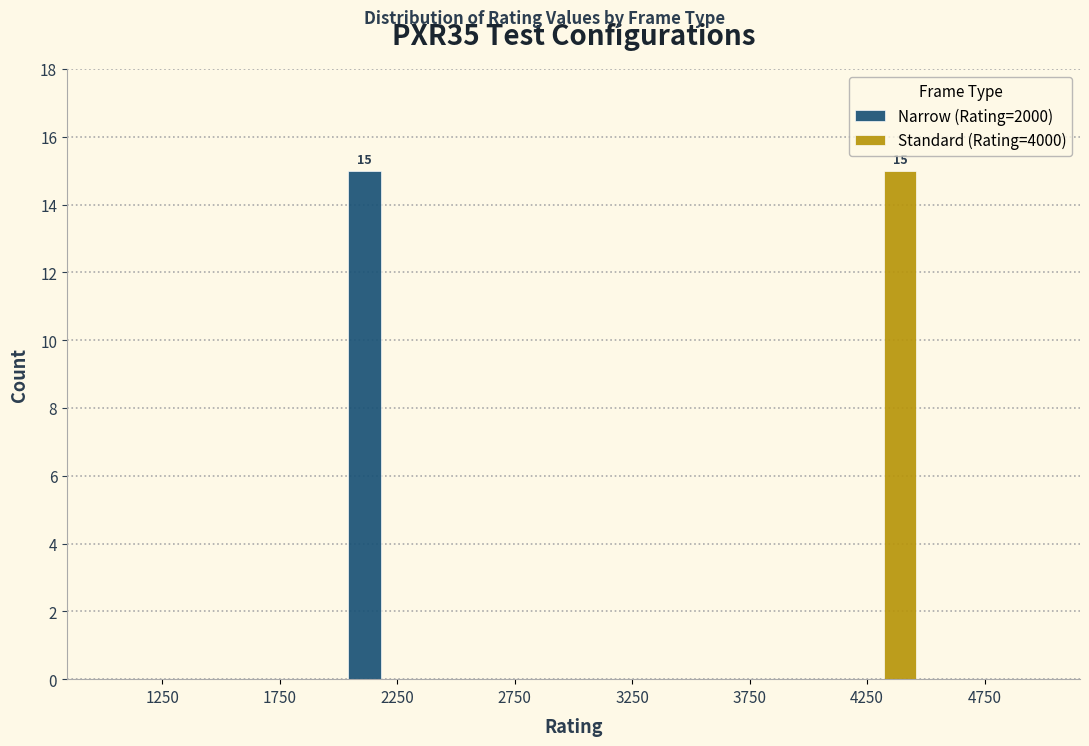

In the Standard (Rating=4000) series, which range on the x-axis has the tallest bar?

4000 to 4500